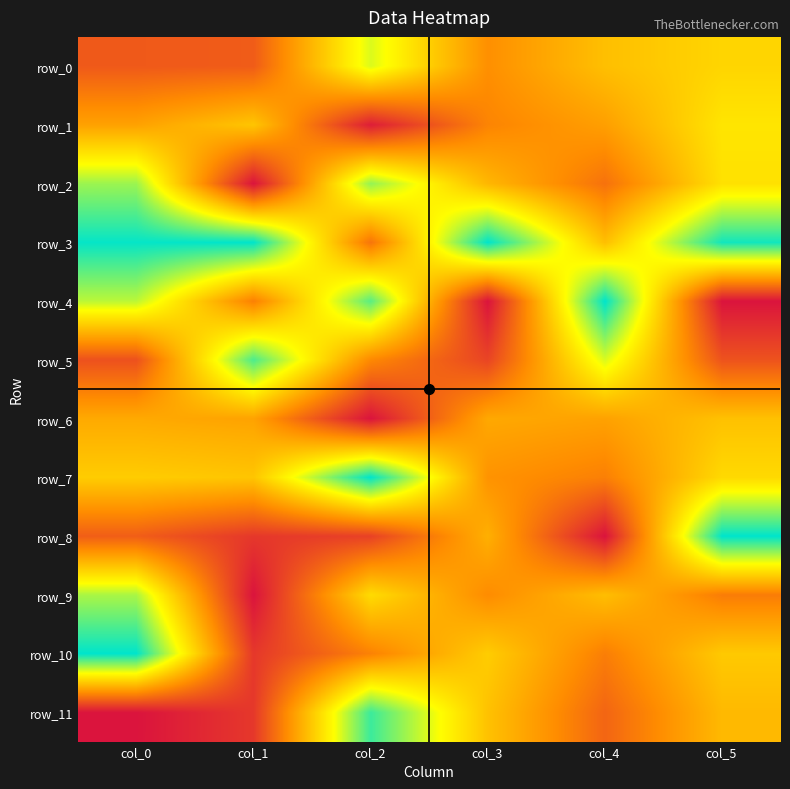

What is the average value of the row_2 series?

0.5